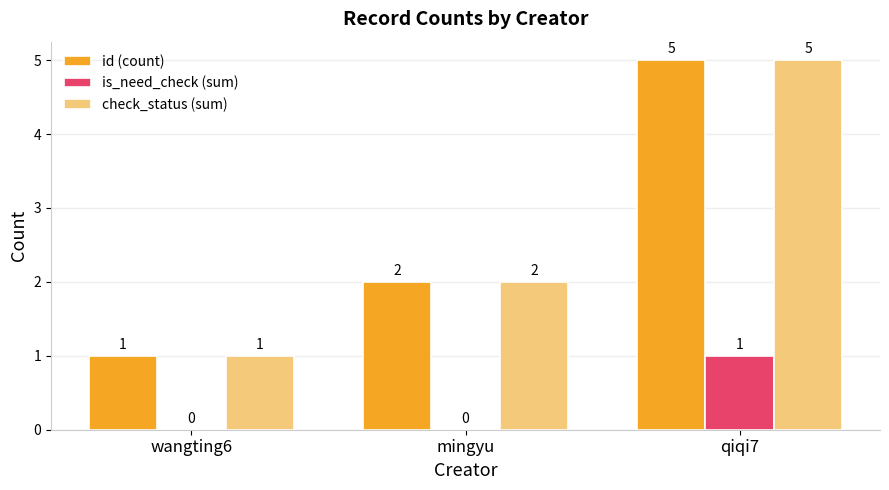

Count the number of categories in the chart.

3